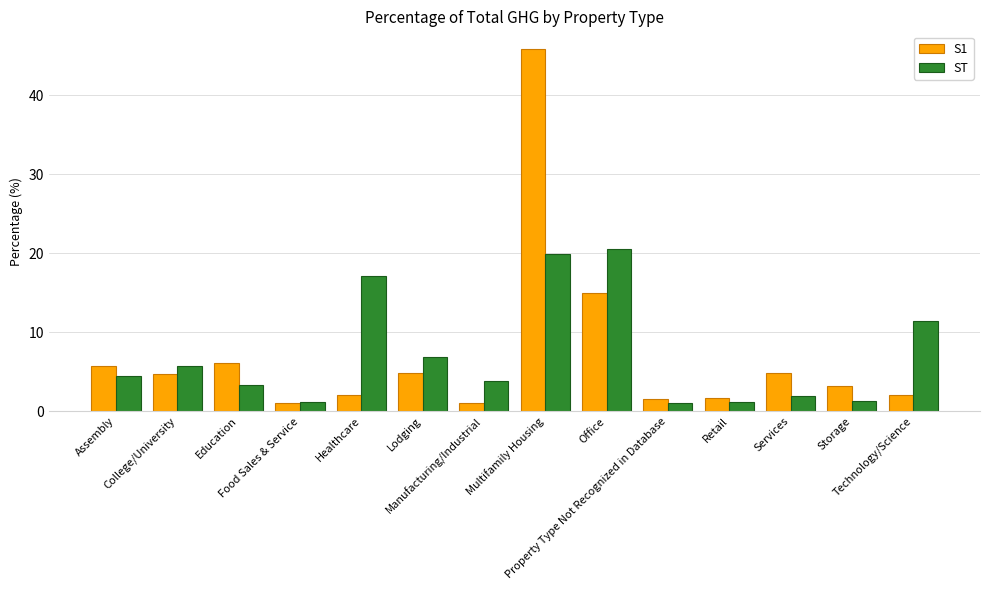

What is the maximum value shown in the chart?

45.8